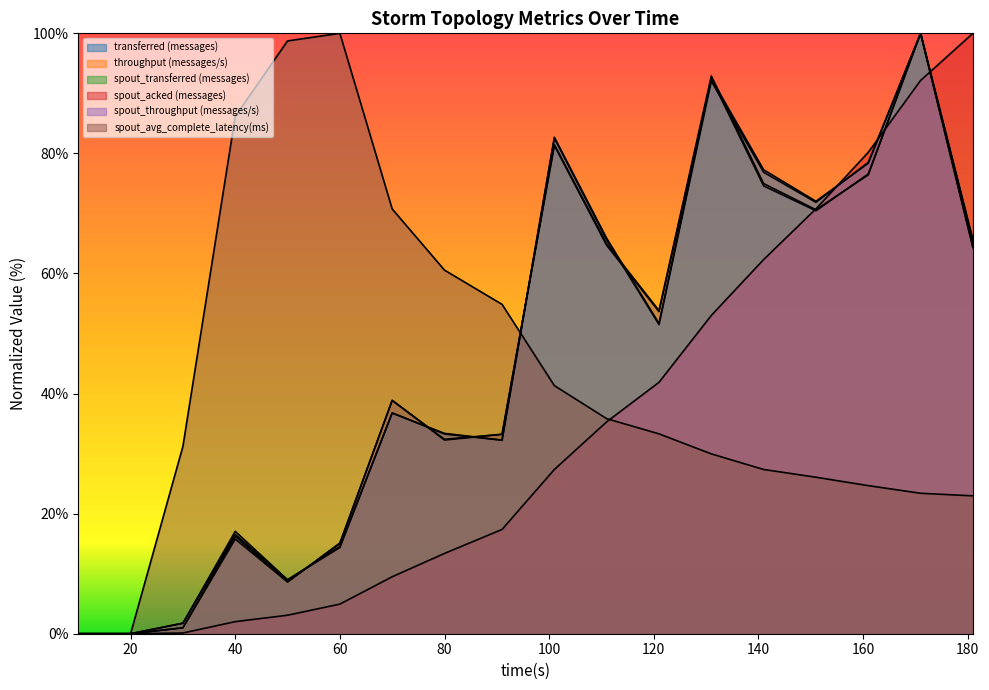

The spout_acked (messages) series shows 2.2 at 70. True or false?

False